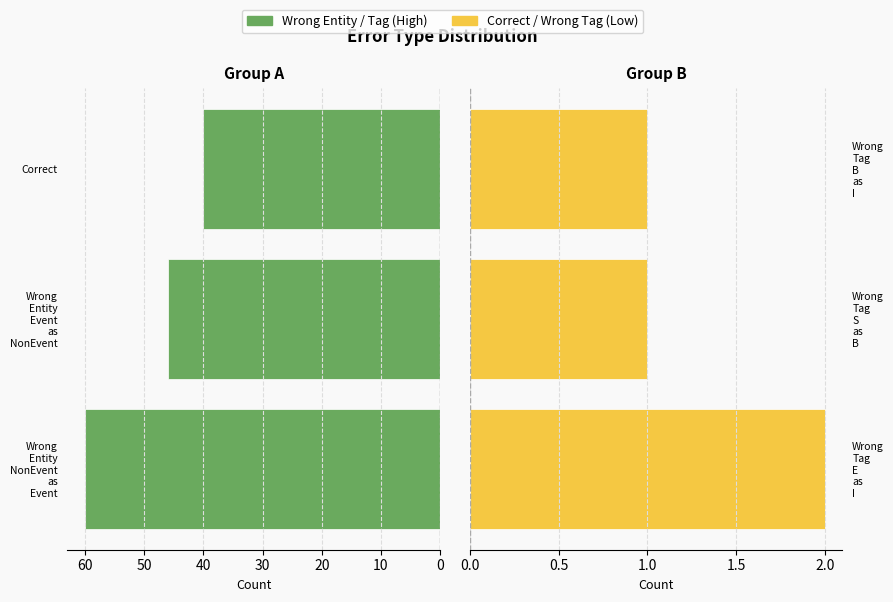

Is it true that Group B equals 2 at Wrong Tag B as I?

False